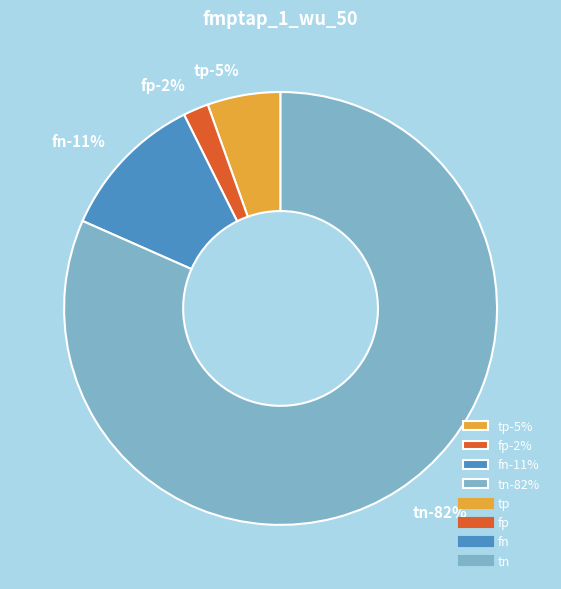

How many slices are in this pie chart?

4